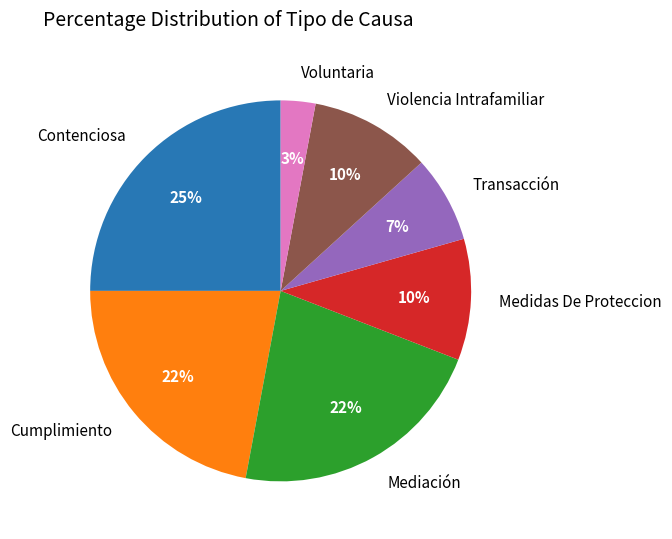

To the nearest percent, what is the average slice percentage?

14%